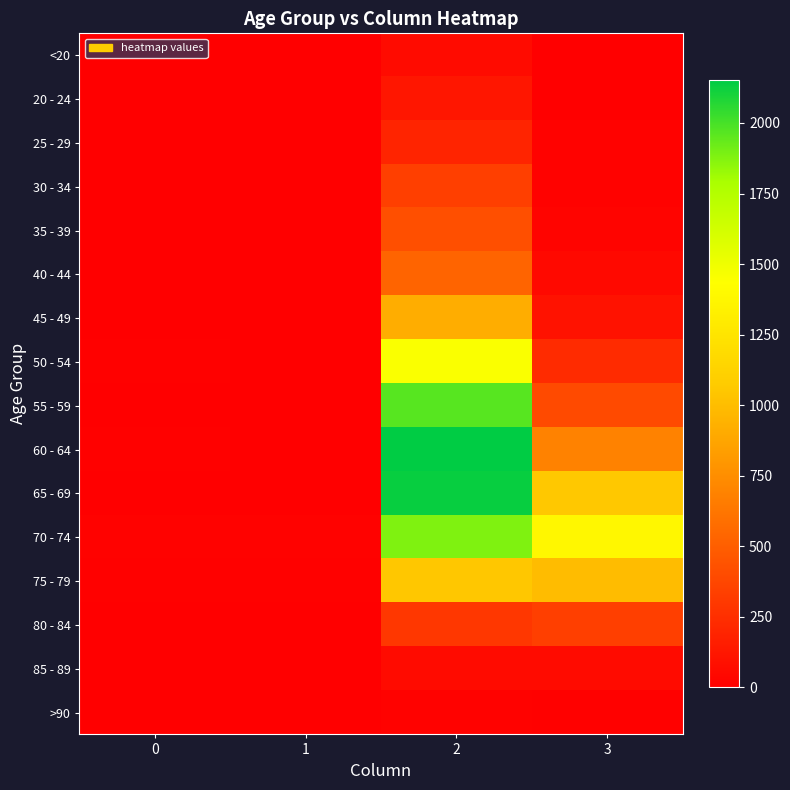

Between 1 and 3, which series saw the biggest shift?

70 - 74